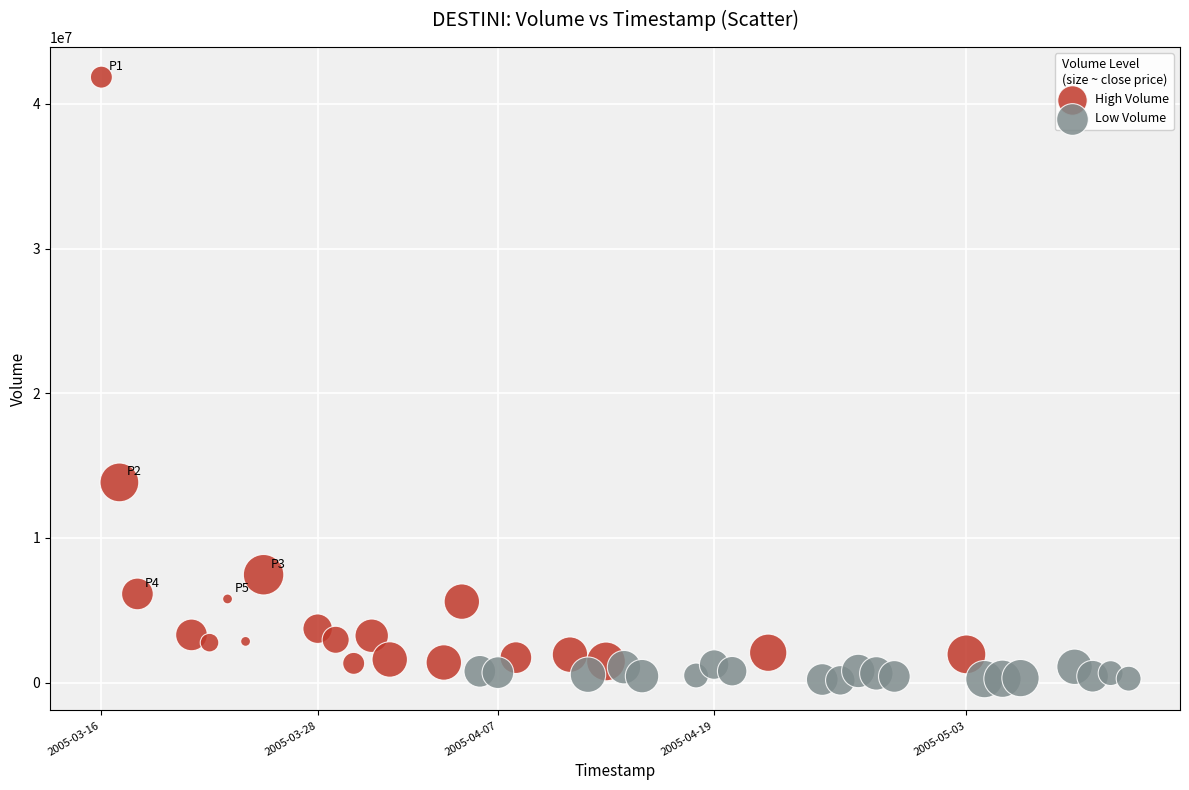

Which series reaches the minimum Y coordinate?

Low Volume